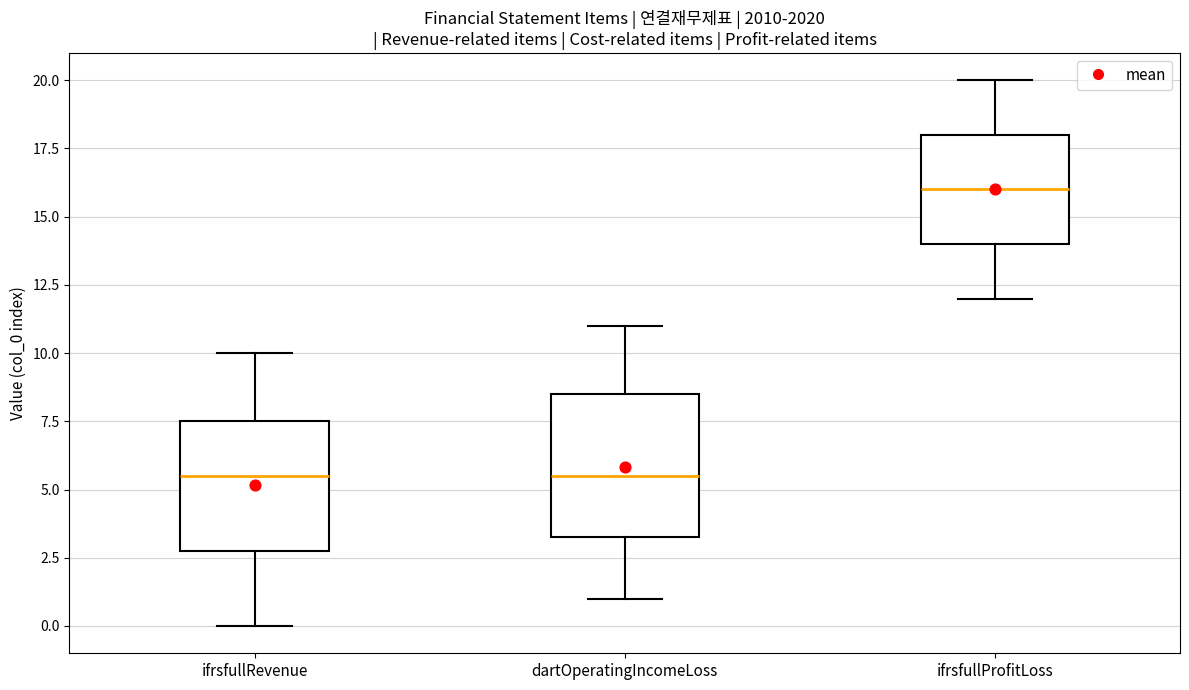

Which box has the highest median line?

ifrsfullProfitLoss